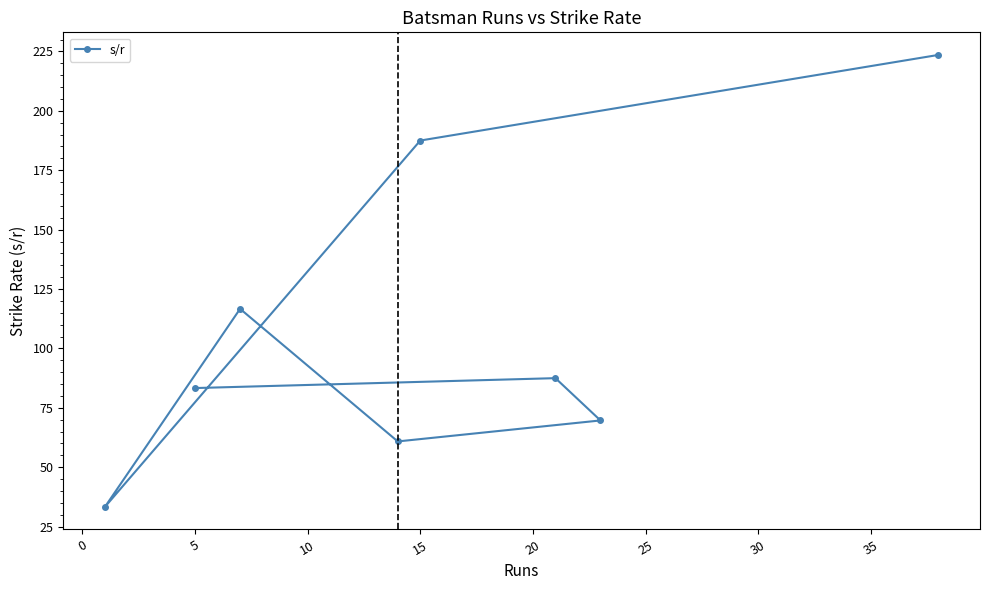

Reading left to right, list all the values displayed in this chart.

33.3	83.3	116.7	60.9	187.5	87.5	69.7	223.5